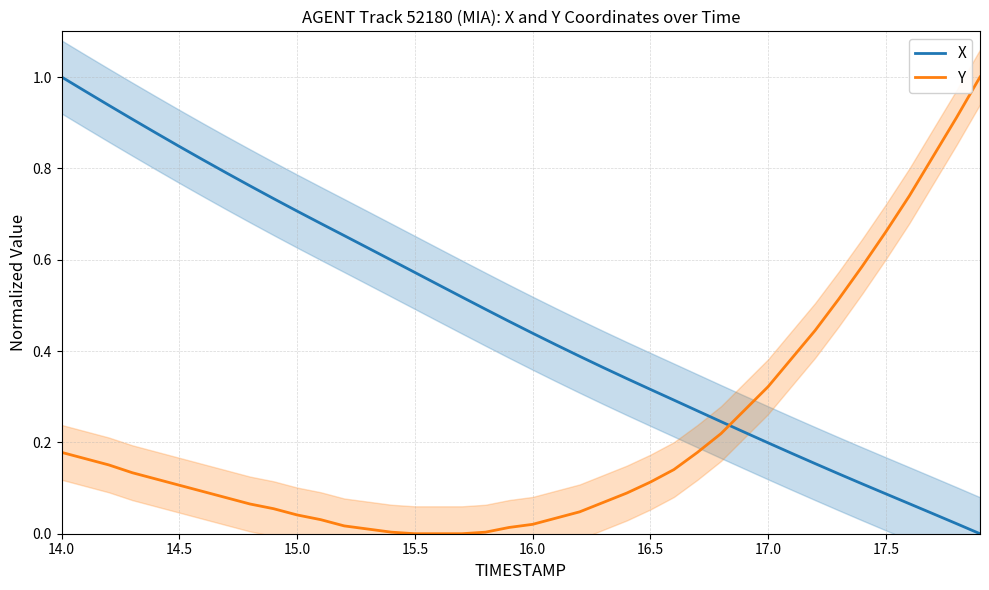

How many intersections are there between X and Y?

1